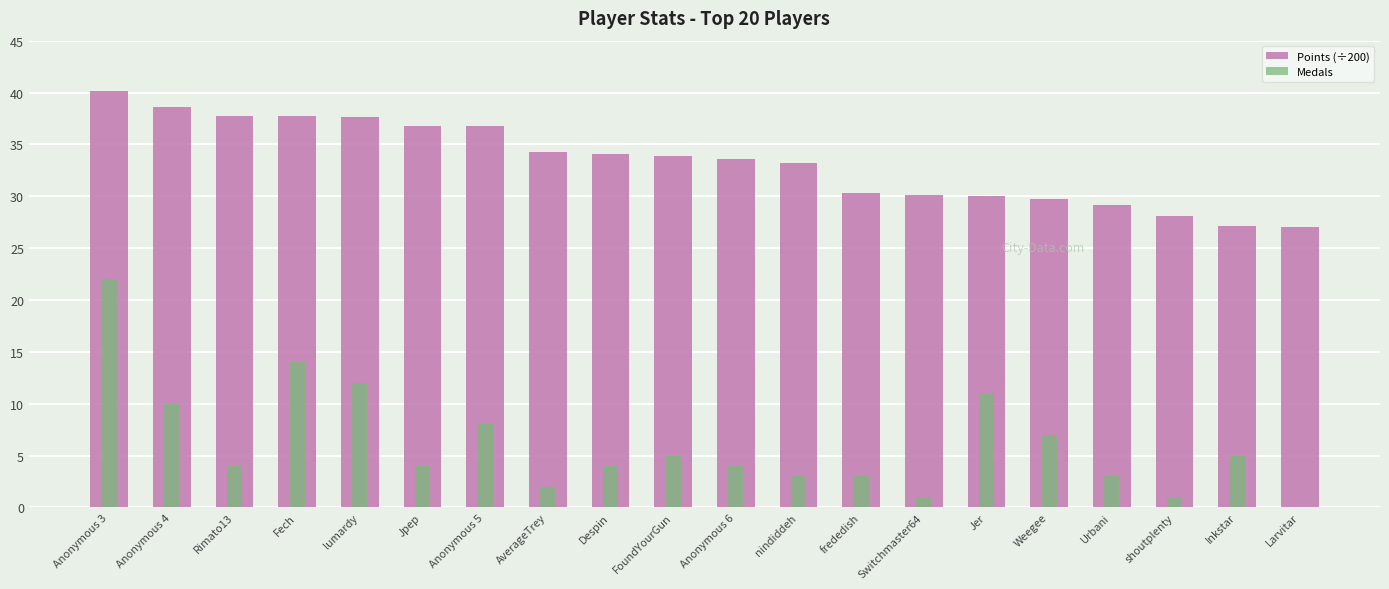

Is it true that Points (÷200) equals 39.9 at Switchmaster64?

False